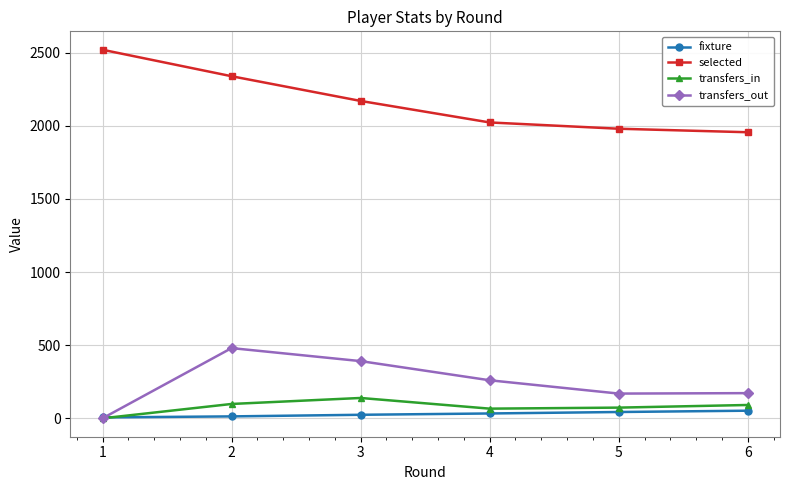

Does the chart display data point markers on the line(s)?

Yes